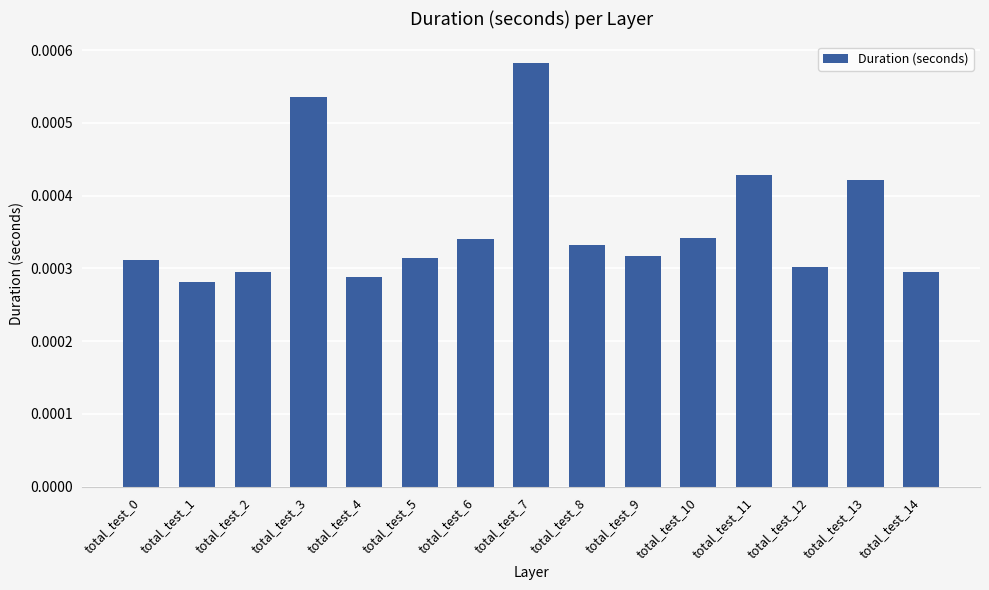

Which label corresponds to the largest value in the chart?

total_test_7